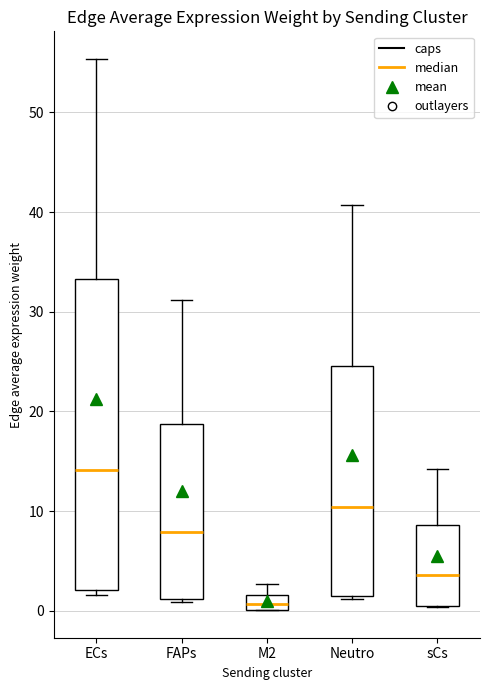

Which box has the highest median line?

ECs